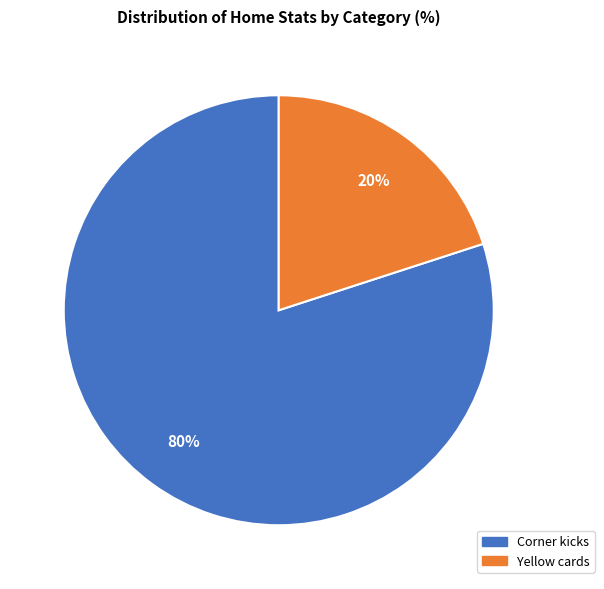

Which has a higher value, Corner kicks or Yellow cards?

Corner kicks